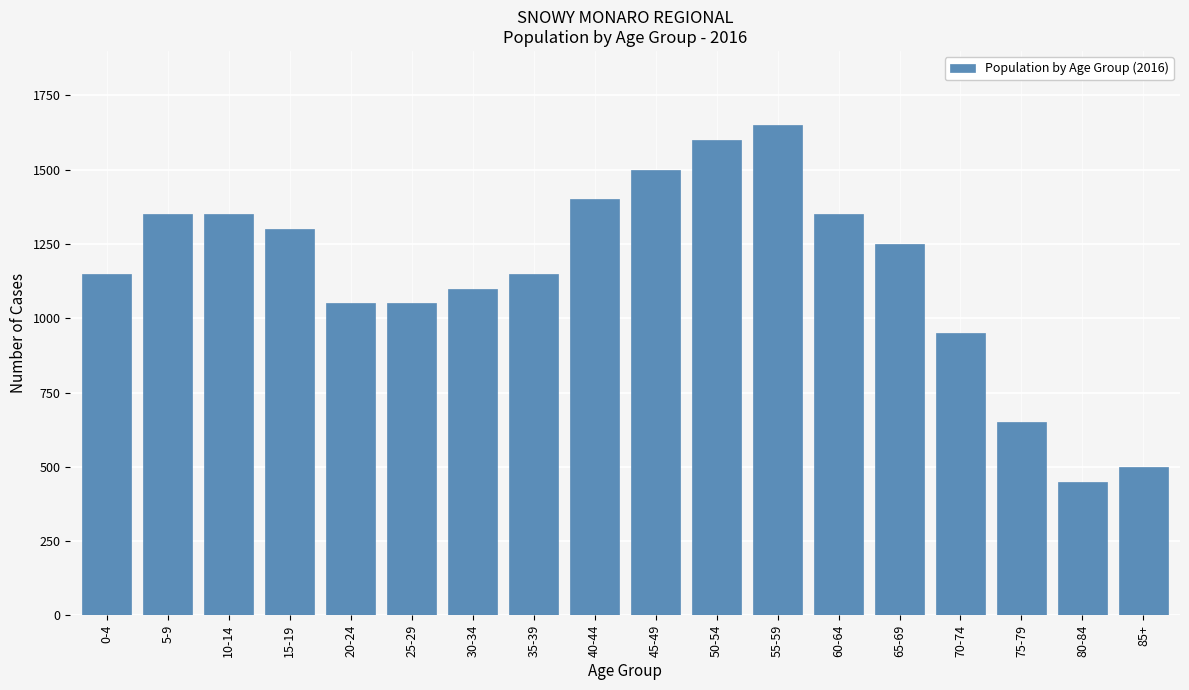

Reading left to right, extract all data points from this chart.

0-4=1150	5-9=1350	10-14=1350	15-19=1300	20-24=1050	25-29=1050	30-34=1100	35-39=1150	40-44=1400	45-49=1500	50-54=1600	55-59=1650	60-64=1350	65-69=1250	70-74=950	75-79=650	80-84=450	85+=500